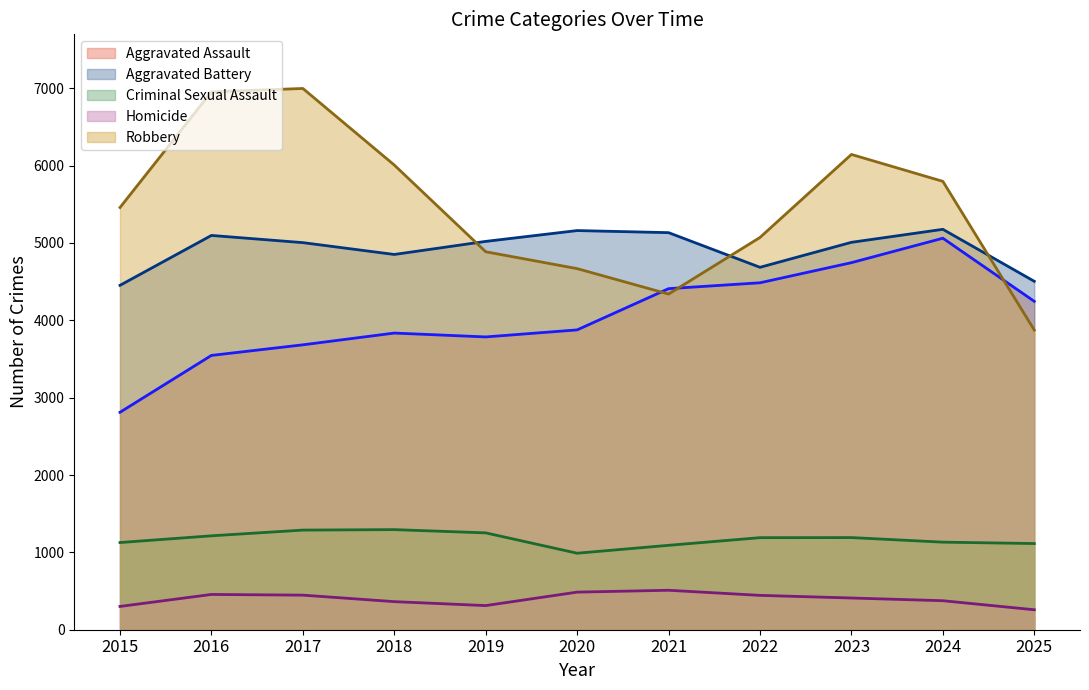

True or false: Homicide (line) has more than 2 interior local peaks.

False